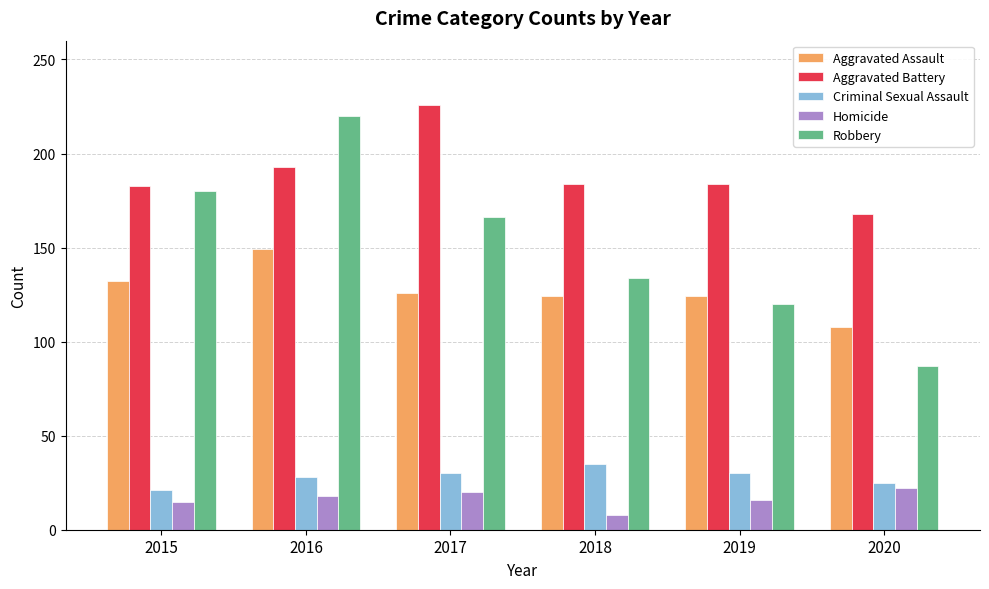

What is the average value of the Robbery series?

151